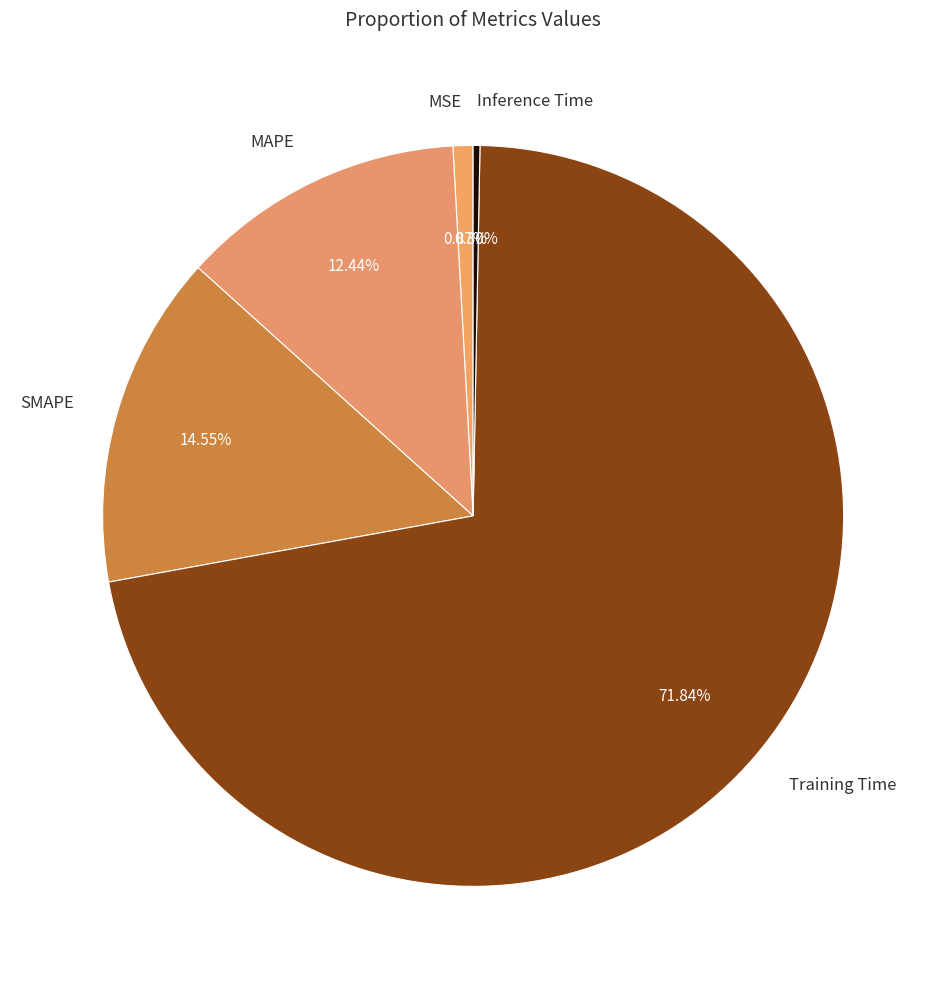

True or false: Training Time accounts for 72% of the total.

True